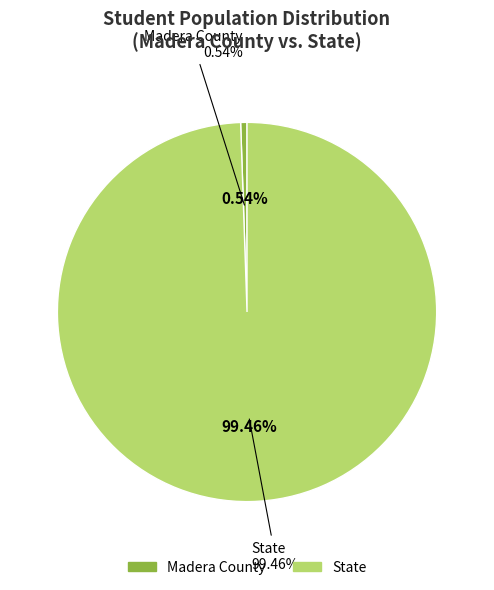

How many slices are in this pie chart?

2